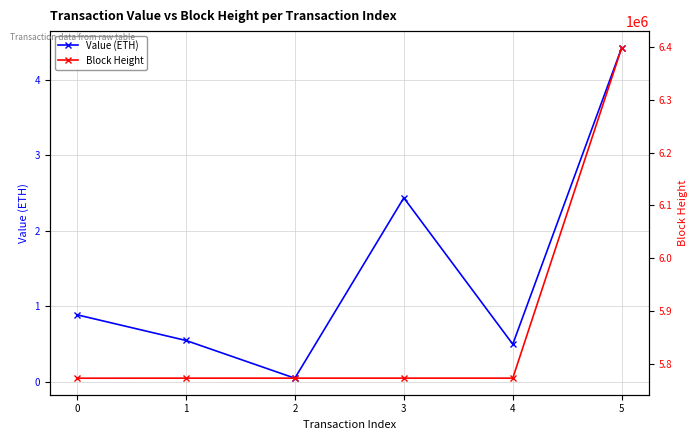

True or false: Value (ETH) and Block Height intersect in this chart.

False